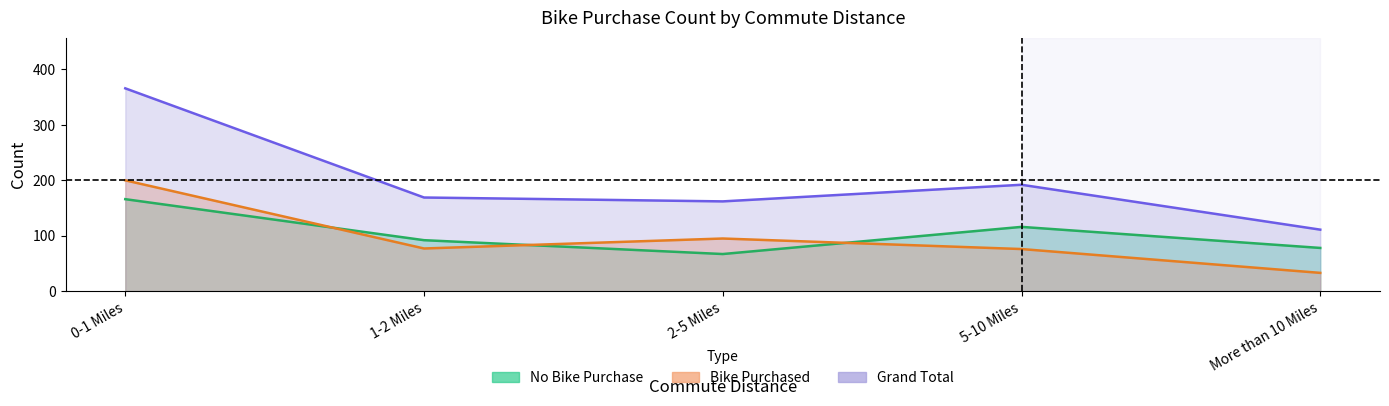

What is the label of the 4th point from the left?

5-10 Miles